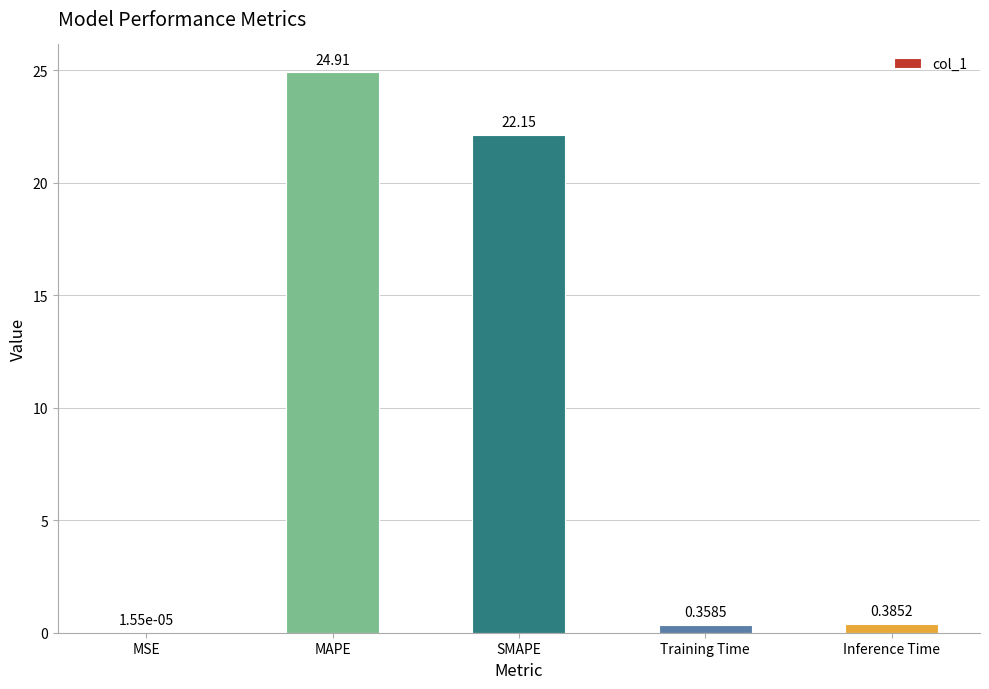

Which category has the highest value across all series?

MAPE